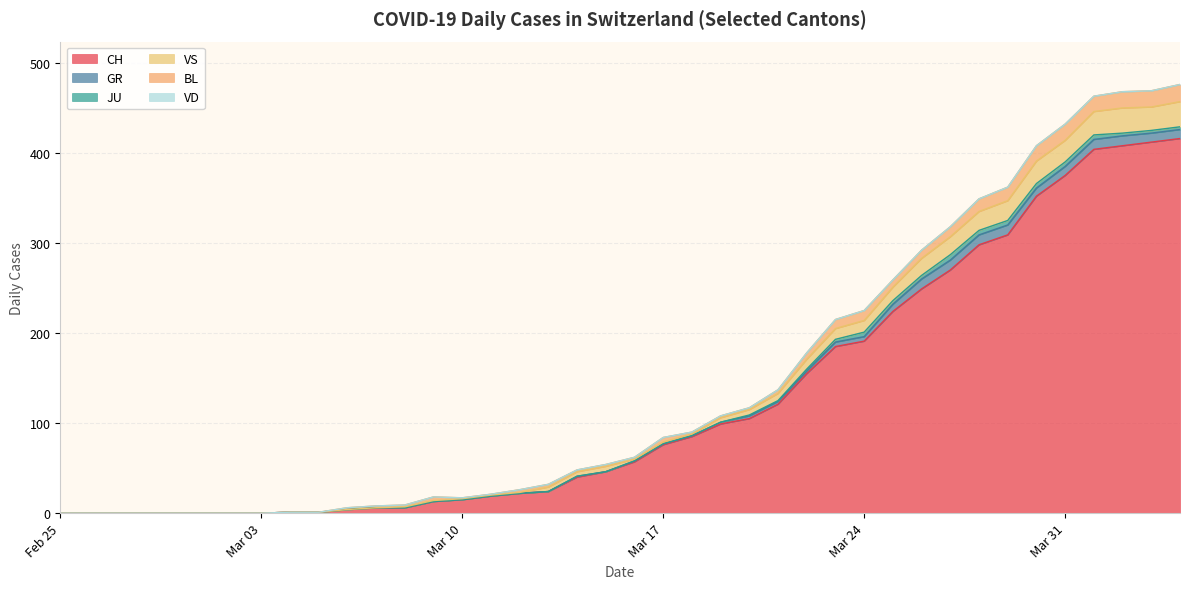

Reading right to left, extract all data points from this chart.

CH: 416	412	408	404	375	352	309	298	270	249	224	191	185	155	121	105	99	85	76	57	46	40	24	22	19	15	13	6	6	4	1	1	0	0	0	0	0	0	0	0
GR: 10	10	11	11	10	9	11	11	11	11	8	5	5	3	3	3	2	1	1	1	0	1	0	0	0	0	0	0	0	0	0	0	0	0	0	0	0	0	0	0
JU: 3	3	3	5	5	5	5	5	6	4	4	5	3	2	1	1	0	0	0	0	0	0	0	0	0	0	0	0	0	0	0	0	0	0	0	0	0	0	0	0
VS: 28	26	28	26	24	25	22	21	20	19	15	13	12	11	8	6	5	2	2	2	6	5	5	1	1	1	1	1	0	0	0	0	0	0	0	0	0	0	0	0
BL: 19	18	18	17	18	17	15	14	11	9	8	11	10	7	4	2	2	2	5	2	2	2	3	3	1	1	4	2	2	2	0	0	0	0	0	0	0	0	0	0
VD: 0	0	0	0	0	0	0	0	0	0	0	0	0	0	0	0	0	0	0	0	0	0	0	0	0	0	0	0	0	0	0	0	0	0	0	0	0	0	0	0